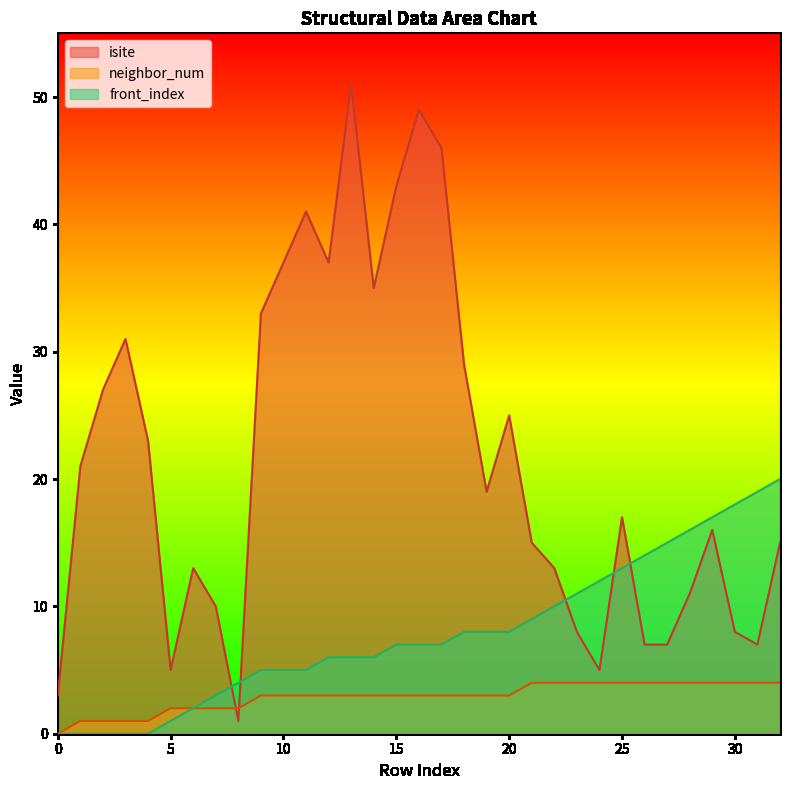

Is it true that isite equals 3 at 6?

False